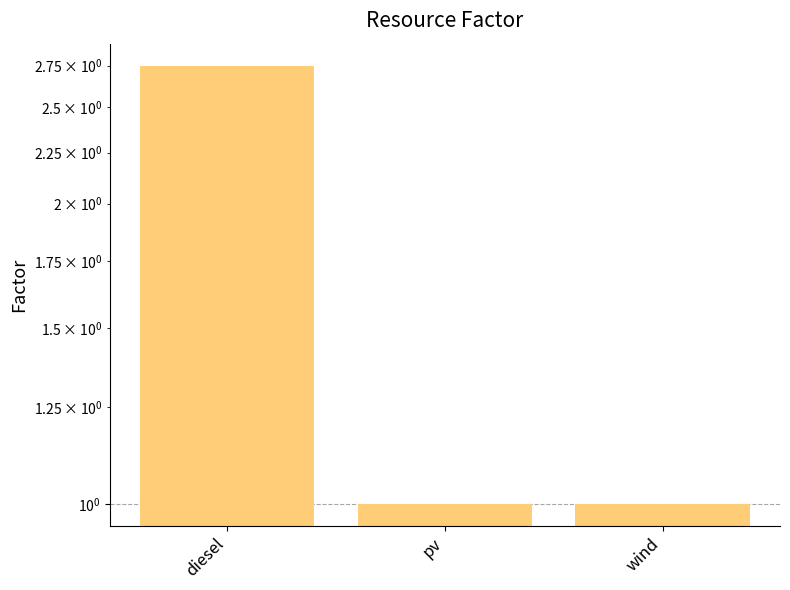

What is the ratio of the value at pv to the value at wind?

1.0